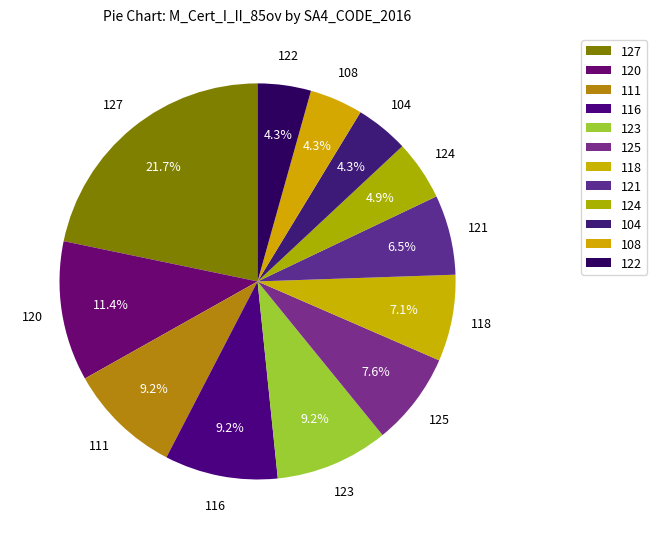

Count the number of slices in the pie.

12